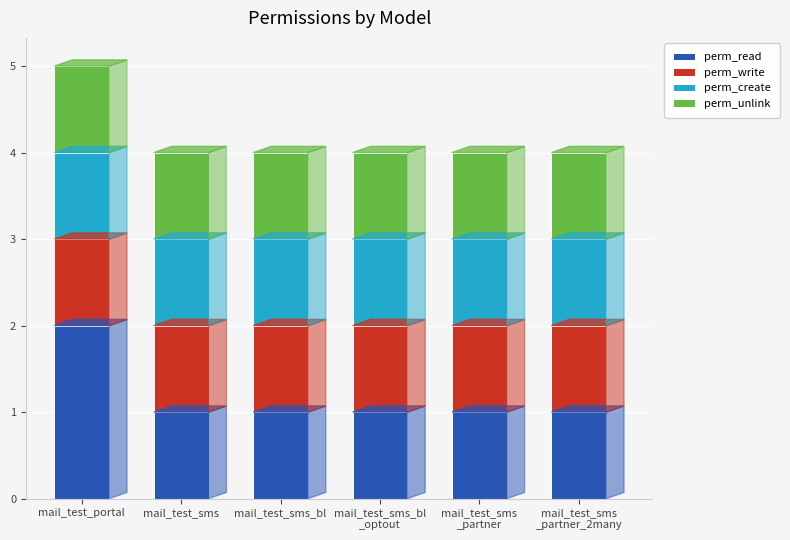

Reading right to left, transcribe the values for perm_read.

1	1	1	1	1	2